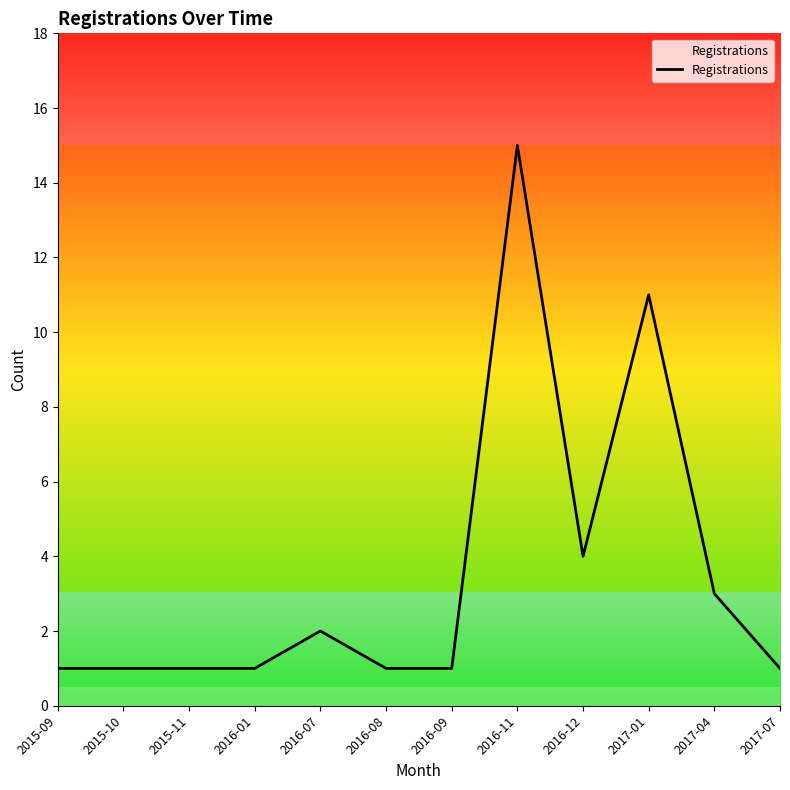

Reading left to right, transcribe all the data shown in this chart.

1	1	1	1	2	1	1	15	4	11	3	1